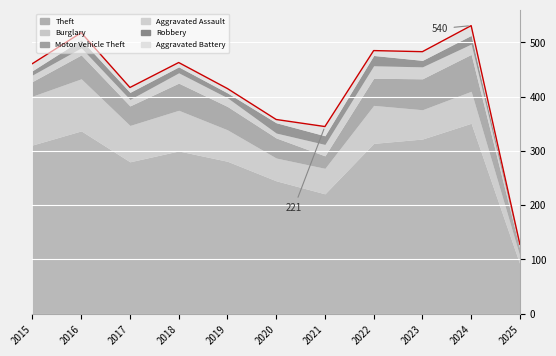

At which category does the chart reach its minimum across all series?

2025